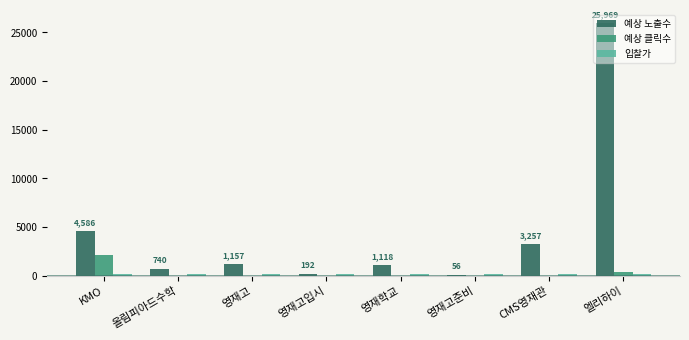

What is the total value across all series at CMS영재관?

3397